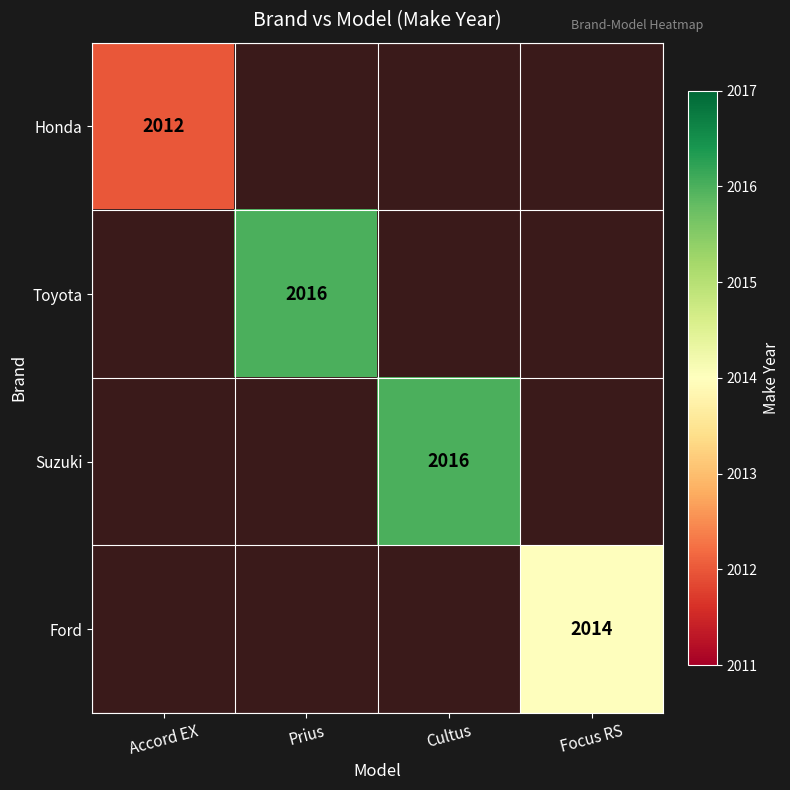

The value of Ford at Focus RS is 2014. True or false?

True